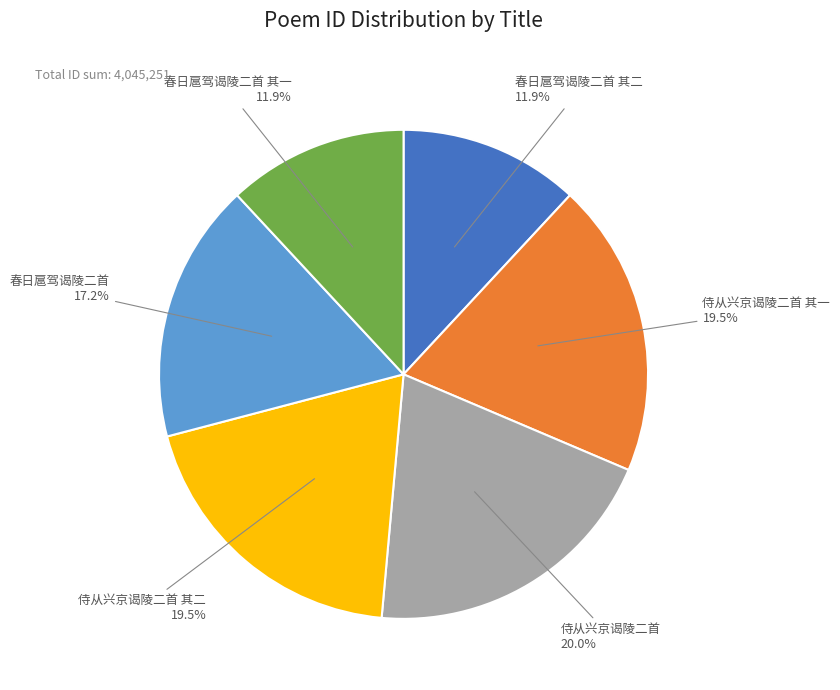

Does any single category account for the majority?

No